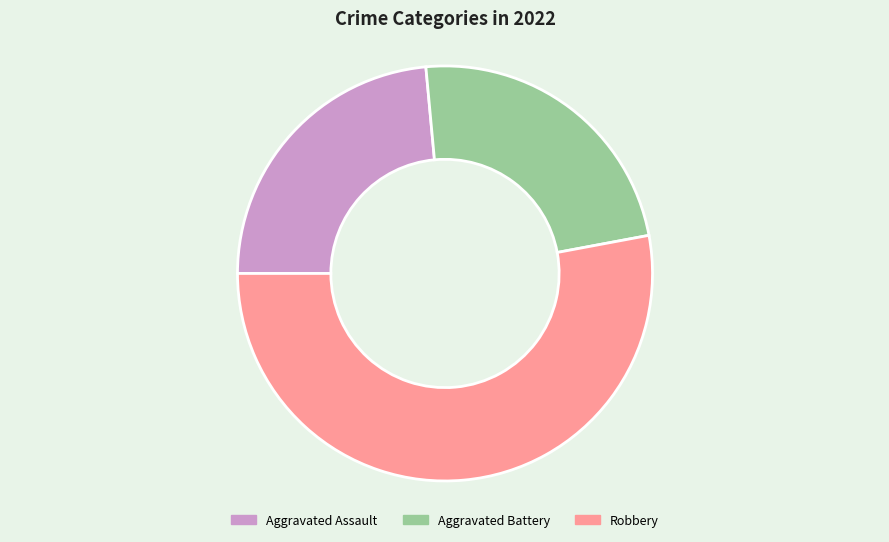

Count the number of slices in the pie.

3